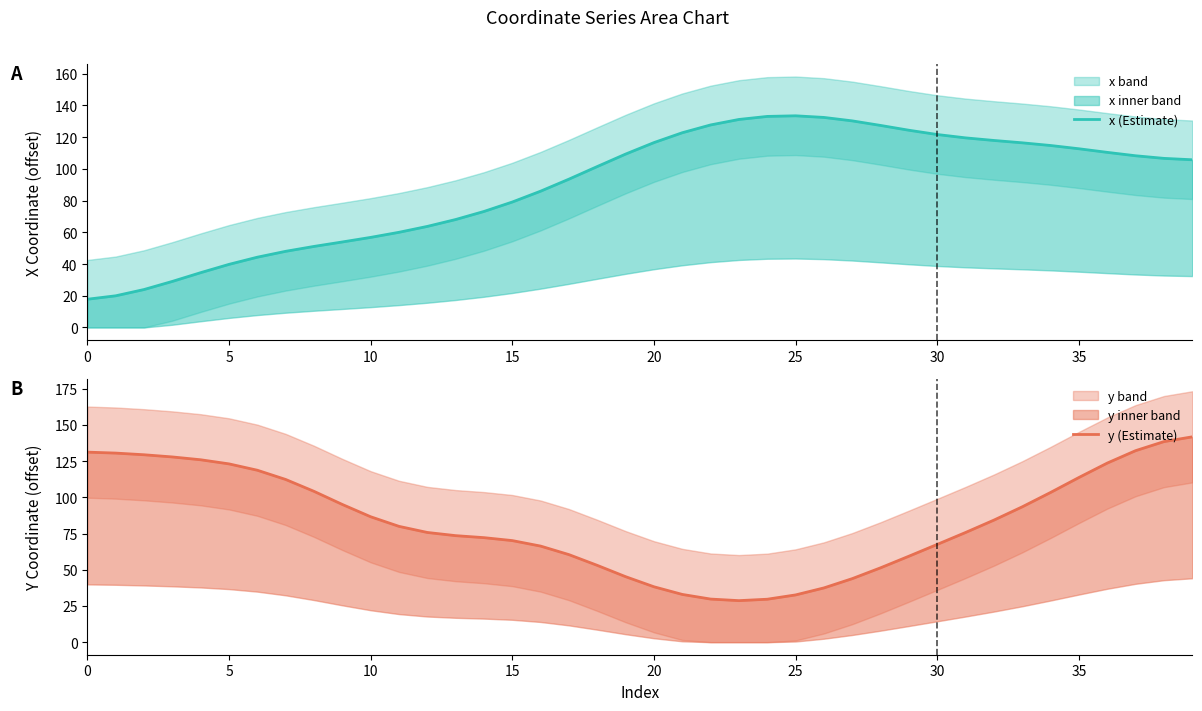

Which category has the highest value across all series?

39